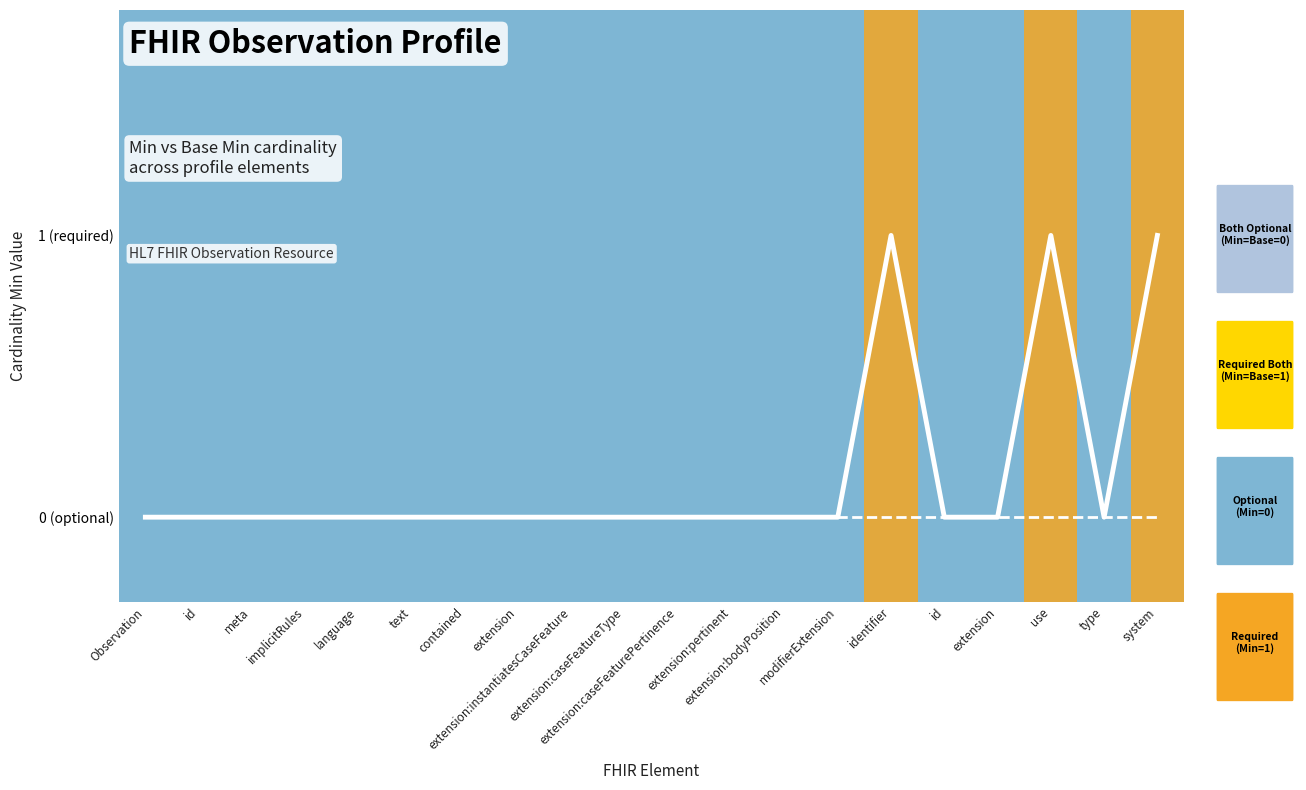

At which label does Min (white line) reach its peak?

identifier